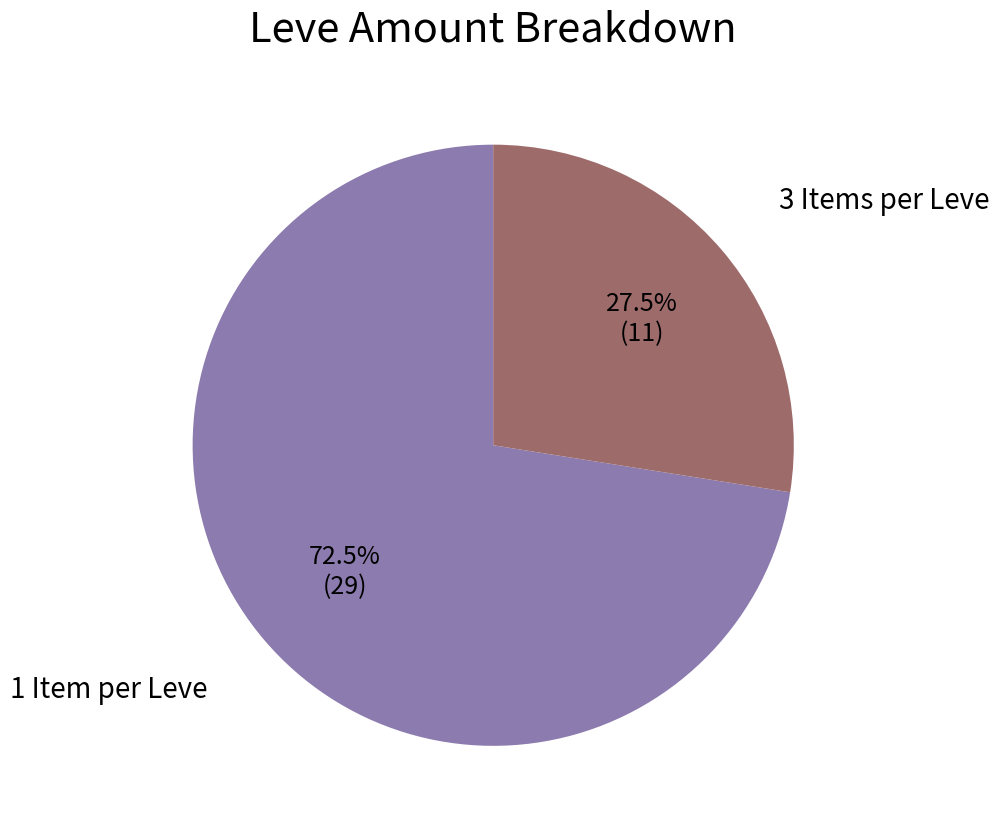

Is there a majority slice in this chart?

Yes